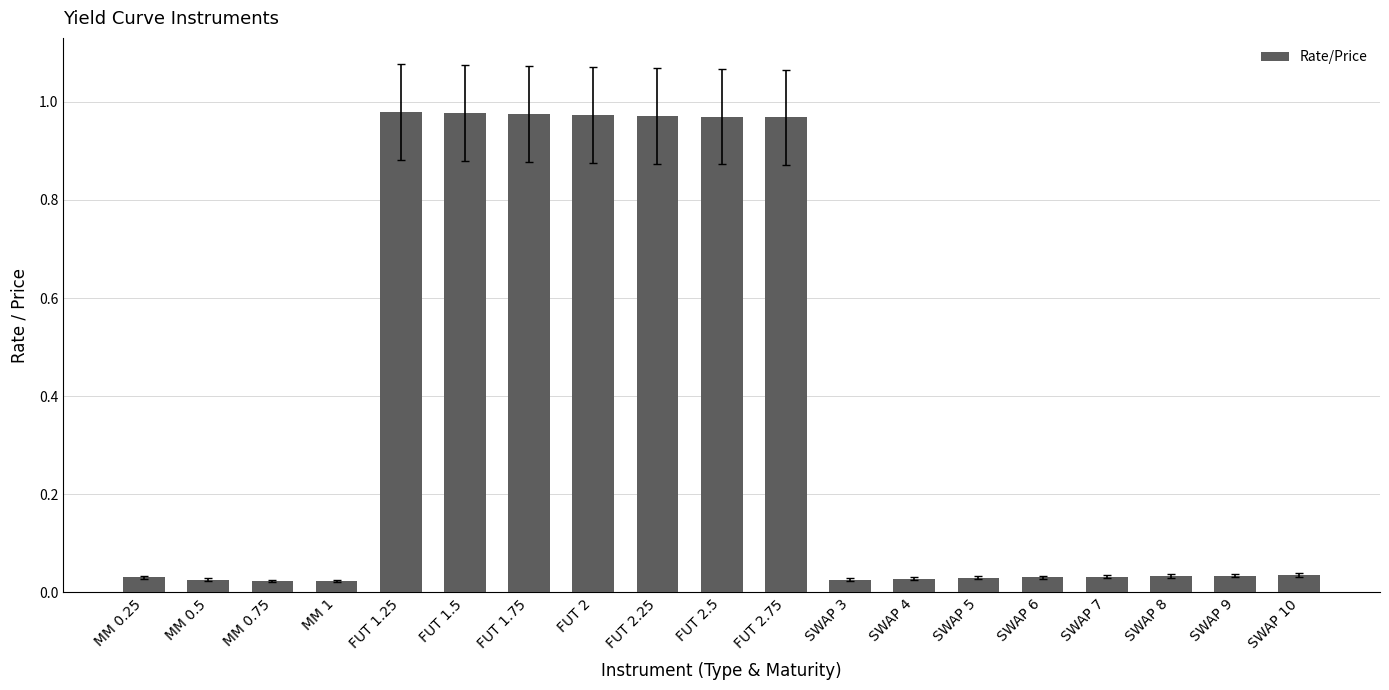

Which has a higher value, SWAP 10 or FUT 2.75?

FUT 2.75